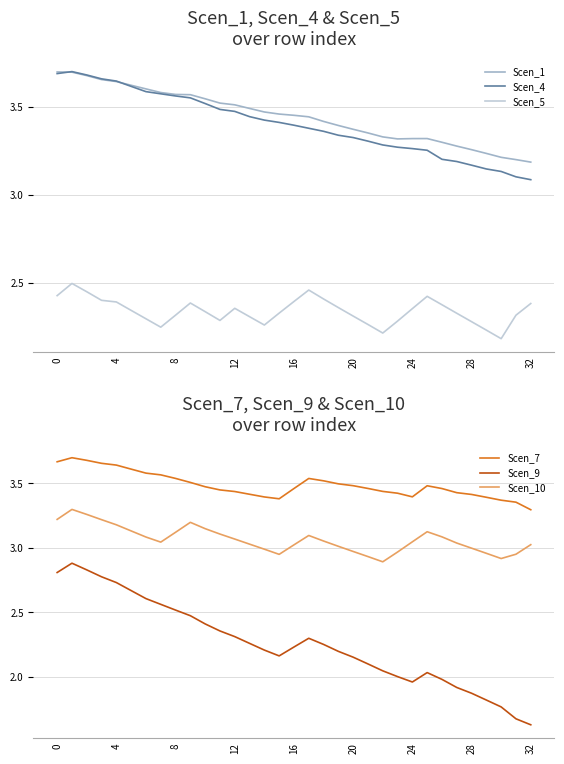

At which category does Scen_7 reach its first local valley?

15